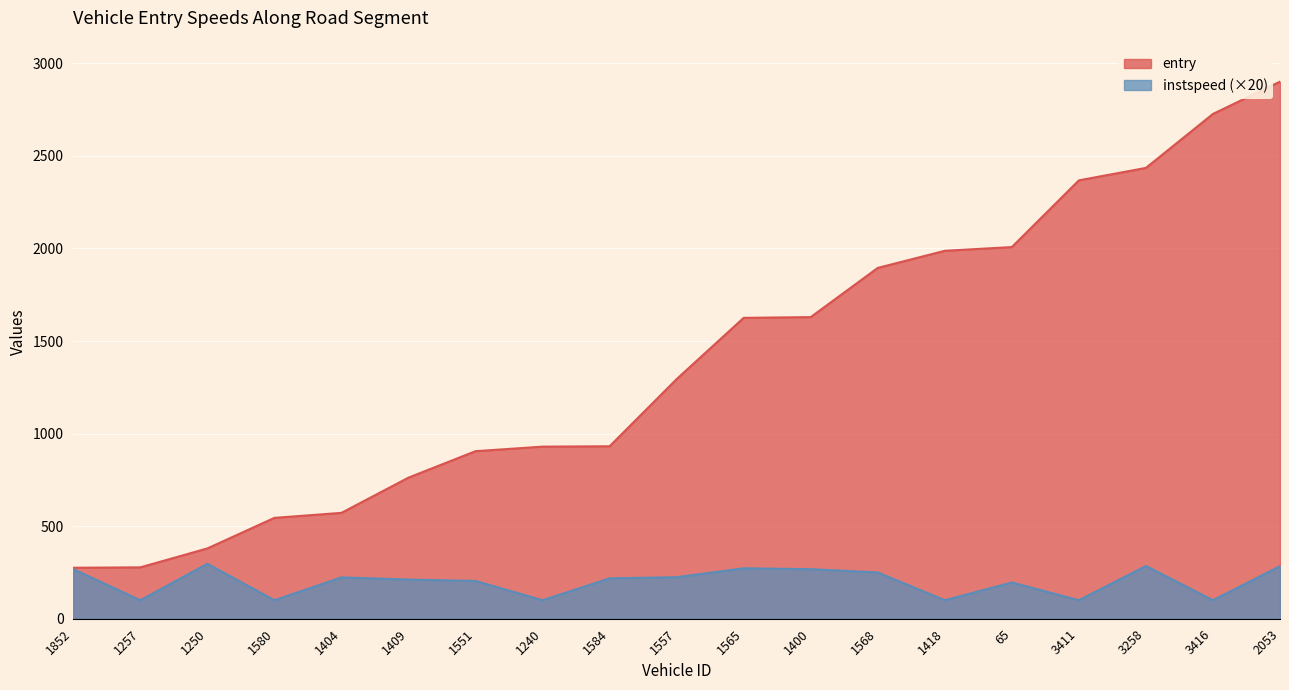

Reading left to right, extract all data points from this chart.

entry: 275.4	277.5	379.7	544.8	571.9	762.2	905.0	929.6	931.6	1294.4	1625.2	1629.3	1895.0	1987.5	2007.6	2367.9	2435.2	2726.8	2901.2
instspeed: 267.8	100.0	296.8	100.0	223.4	211.5	204.2	100.0	218.2	224.4	272.4	267.7	249.9	100.0	195.8	100.0	284.9	100.0	284.0